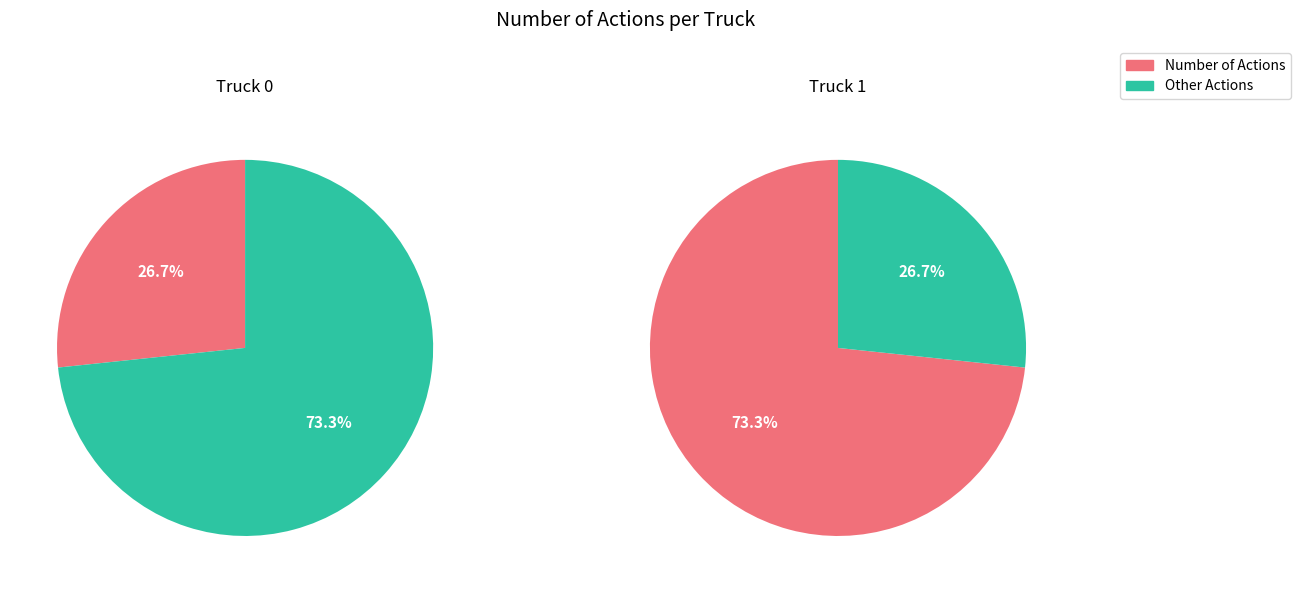

Between Truck 0 and Truck 1, which is larger?

Truck 1